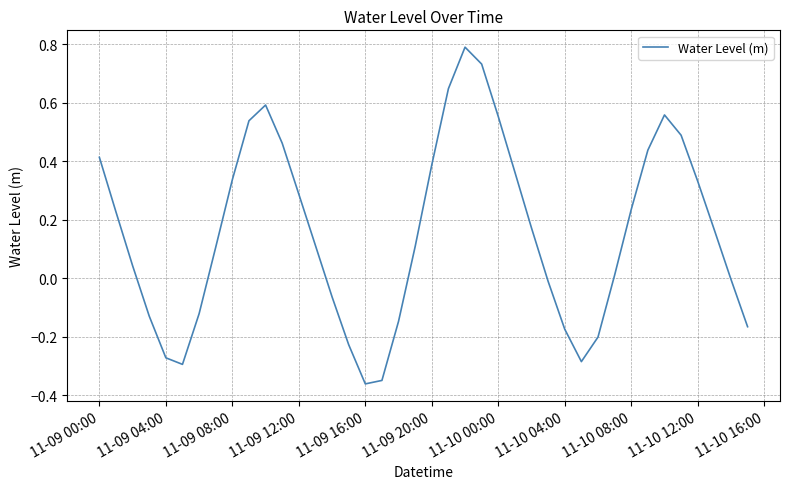

What is the maximum value shown in the chart?

0.8